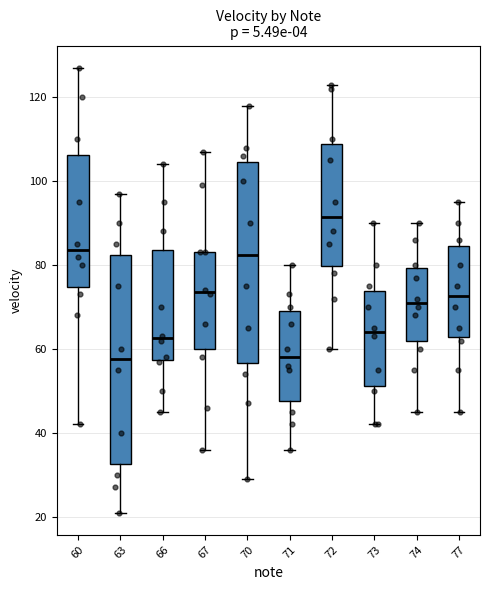

Reading left to right, read every box against the y-axis: the position of its median line, the range the box covers, and the ends of its whiskers. The values are not printed on the chart, so give them approximately, as read against the axis.

60: median 84, box 74 to 106, whiskers 42 to 128
63: median 58, box 32 to 82, whiskers 22 to 98
66: median 62, box 58 to 84, whiskers 46 to 104
67: median 74, box 60 to 84, whiskers 36 to 108
70: median 82, box 56 to 104, whiskers 30 to 118
71: median 58, box 48 to 70, whiskers 36 to 80
72: median 92, box 80 to 108, whiskers 60 to 124
73: median 64, box 52 to 74, whiskers 42 to 90
74: median 72, box 62 to 80, whiskers 46 to 90
77: median 72, box 62 to 84, whiskers 46 to 96